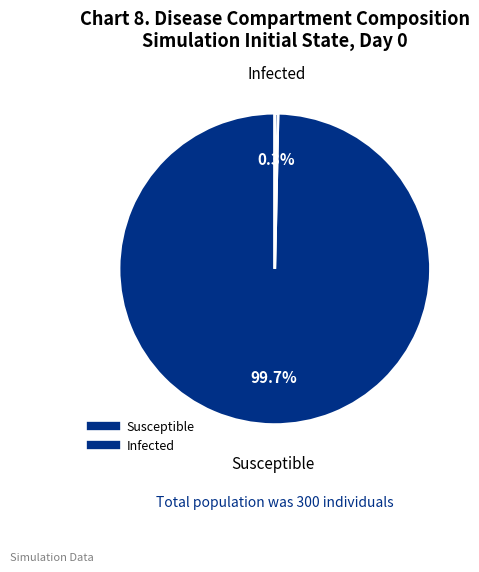

Which category accounts for the majority?

Susceptible